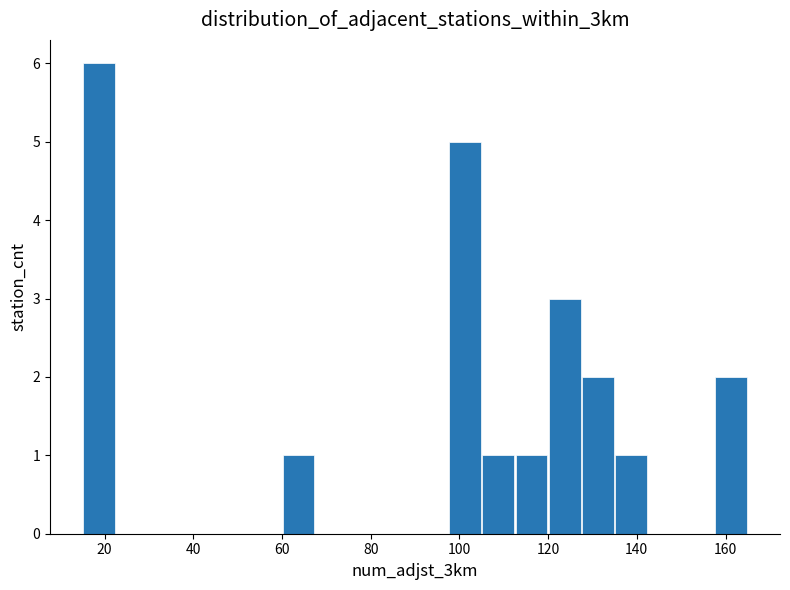

Read against the x-axis, roughly where is the centre of the tallest bar?

18